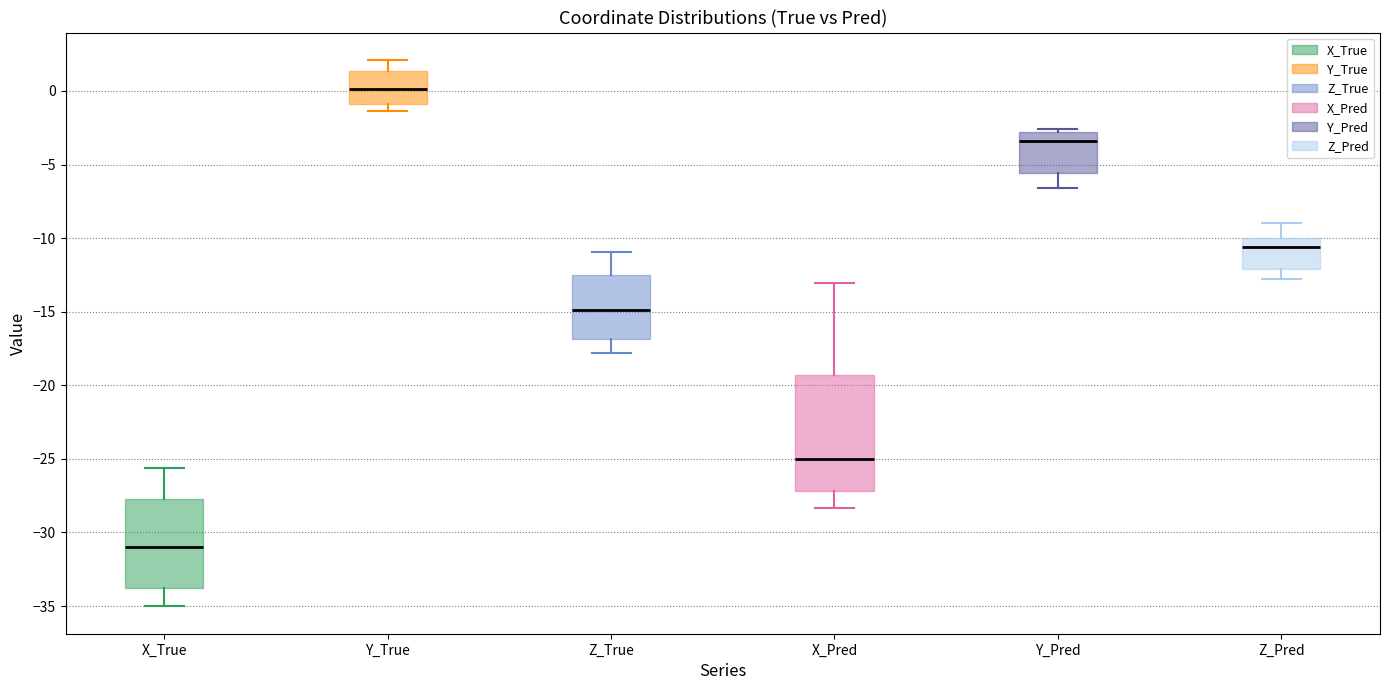

Comparing the boxes themselves (not the whiskers), which one is the tallest?

X_Pred